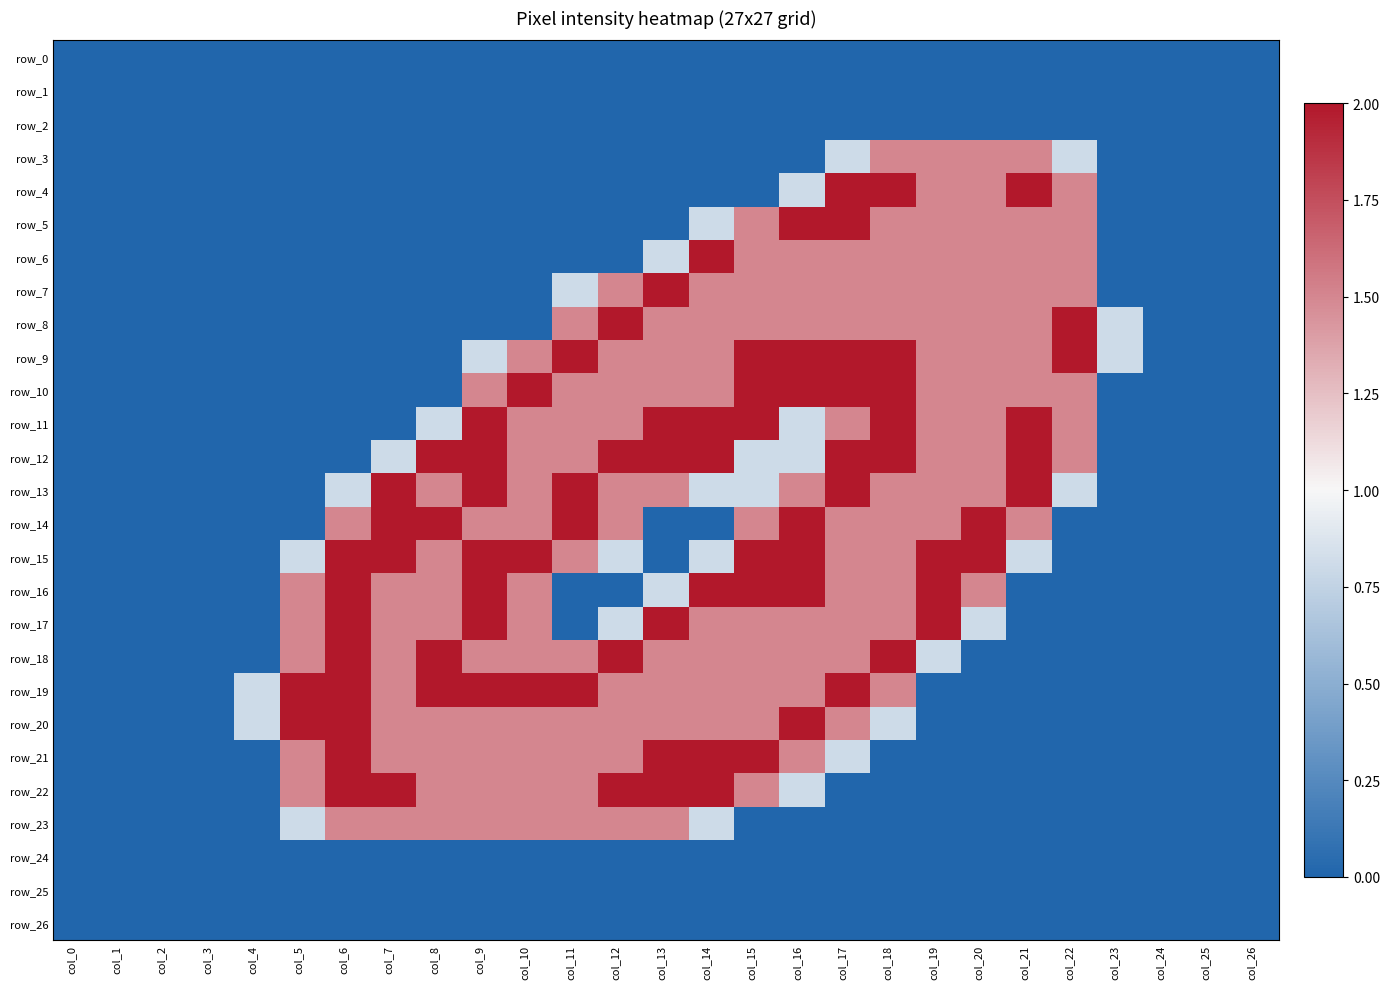

True or false: row_0 has a value of 0.0 at col_17.

True